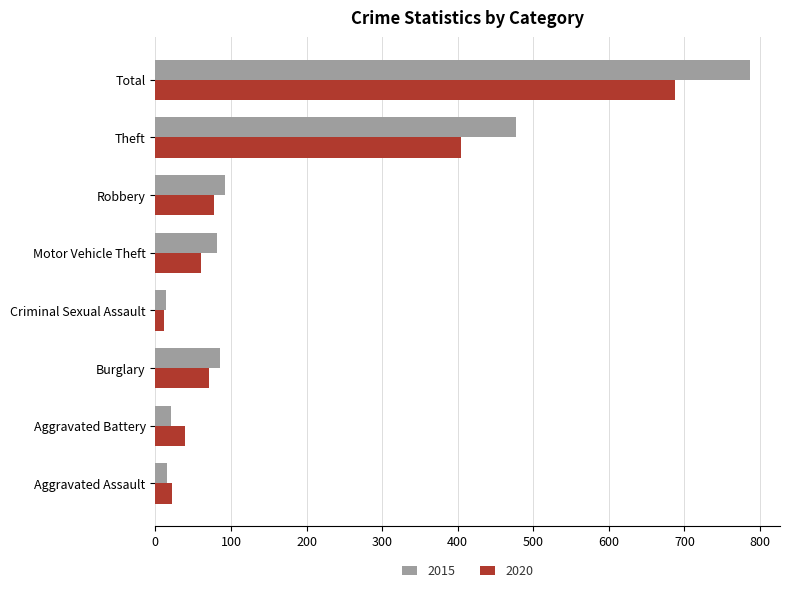

Which series changed the most between Aggravated Assault and Motor Vehicle Theft?

2015